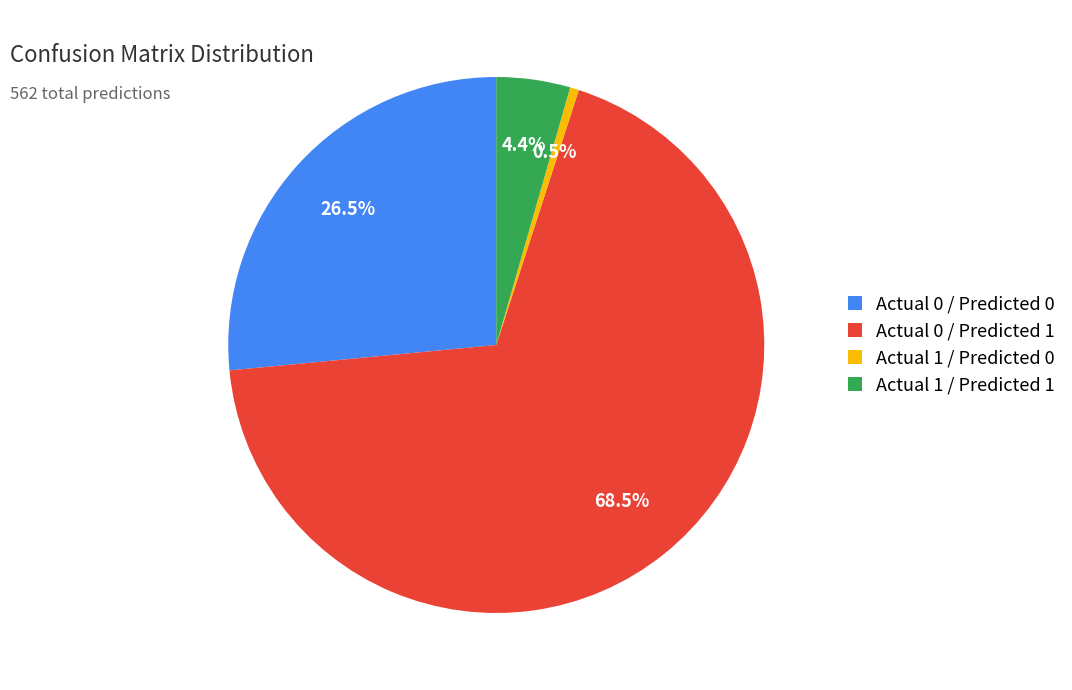

What portion of the pie excludes Actual 0 / Predicted 0?

73.5%